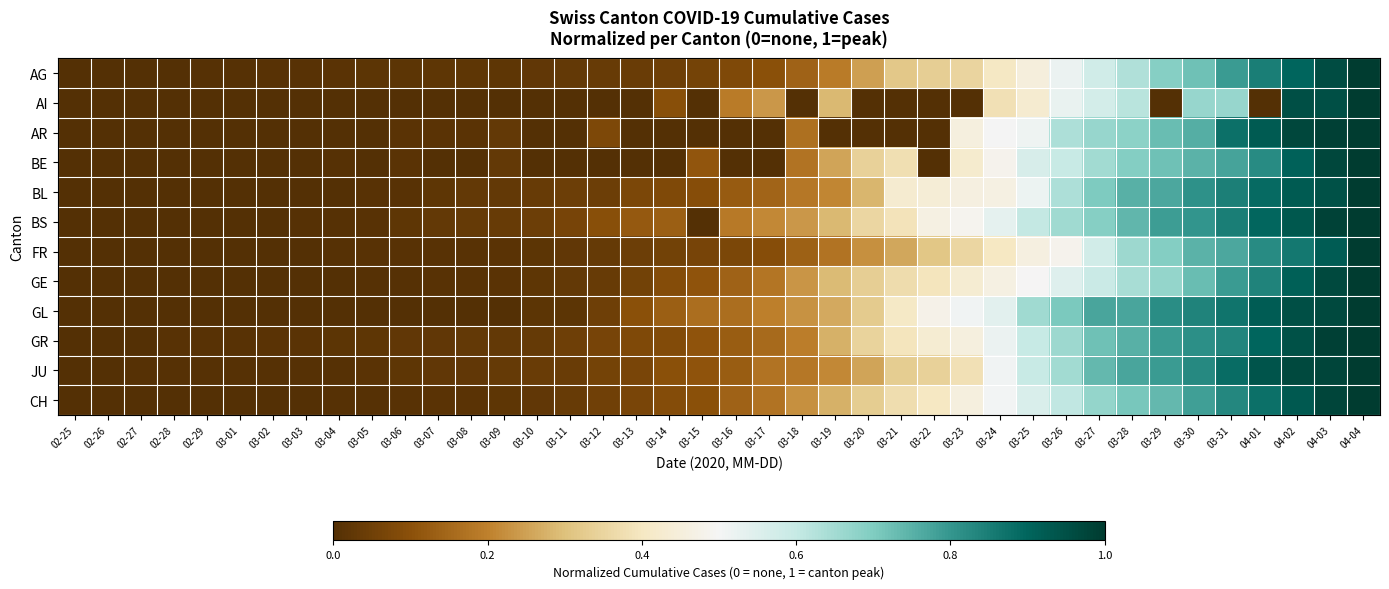

Between 03-12 and 03-31, which is larger?

03-31